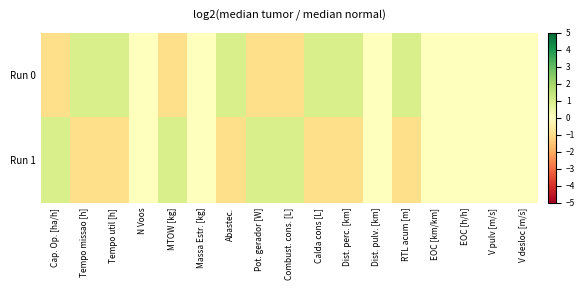

What is the spread (max minus min) of values at Tempo missao [h]?

2.0